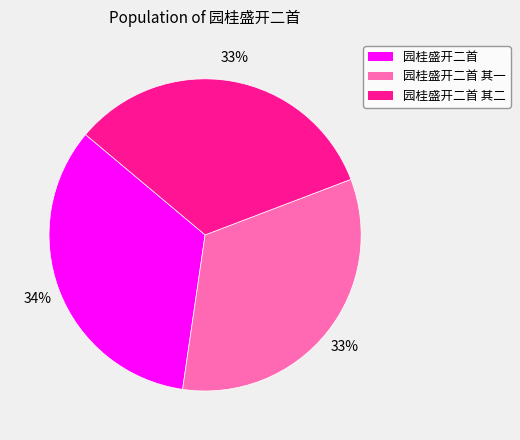

Does any single category account for the majority?

No